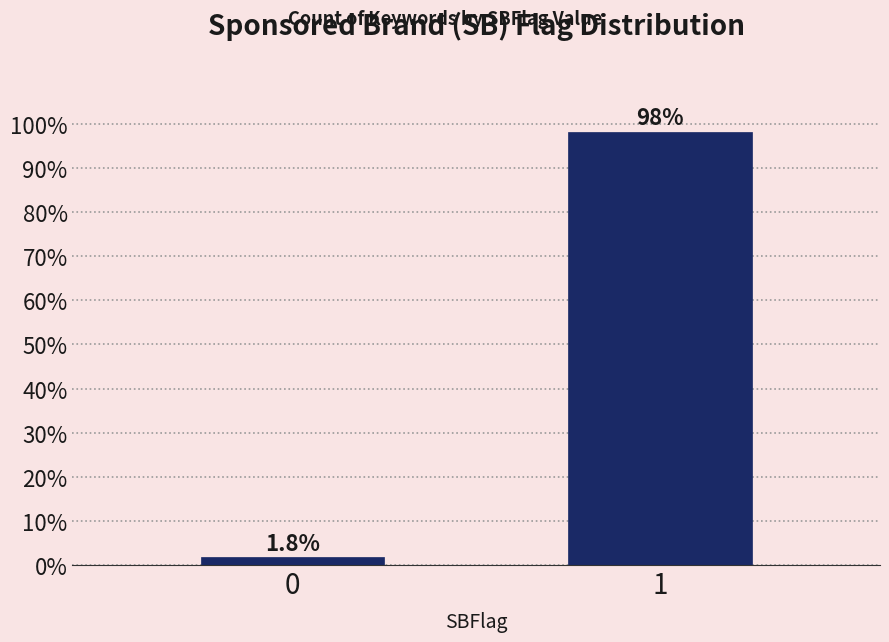

Reading left to right, extract all data points from this chart.

0=1.8	1=98.2